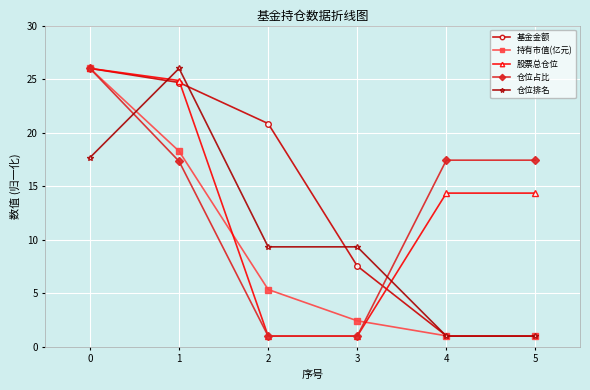

The value of 基金金额 at 4 is 1.0. True or false?

True